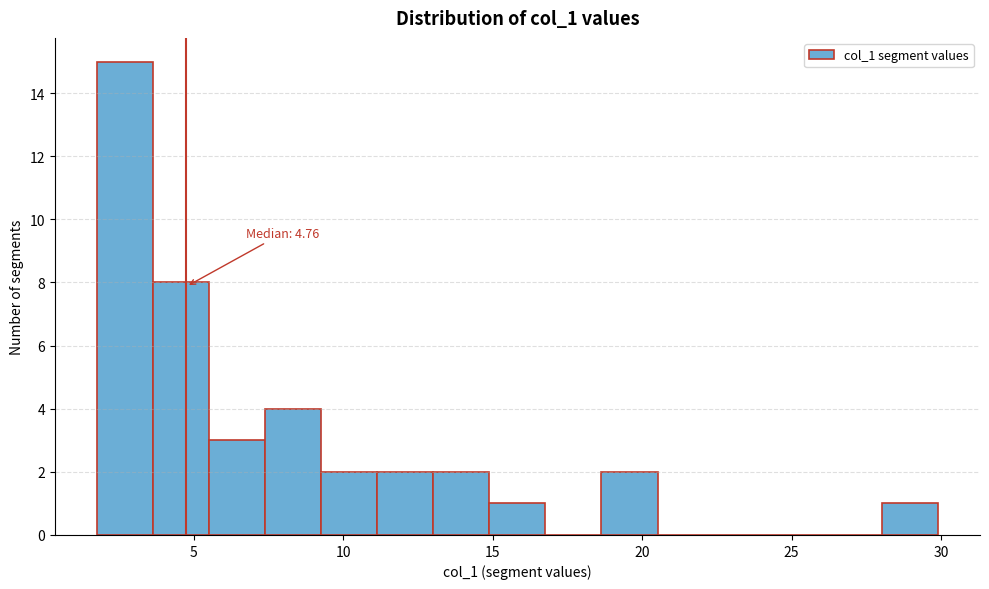

Read against the x-axis, roughly where is the centre of the tallest bar?

2.5